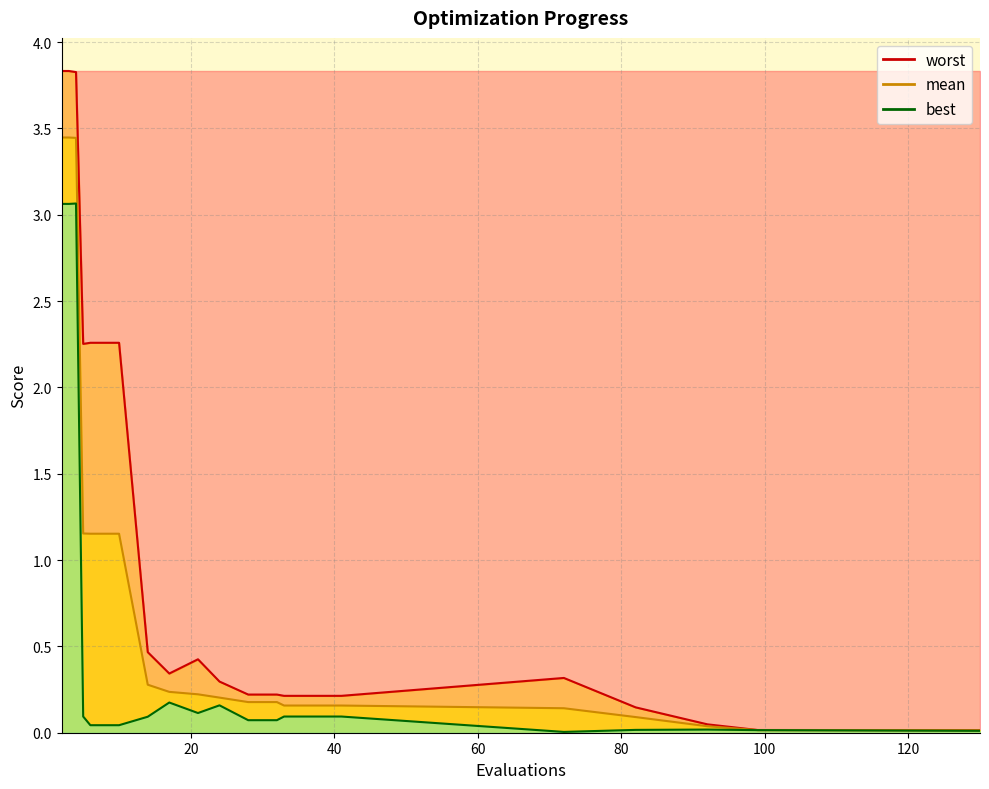

How many lines are shown in the chart?

3